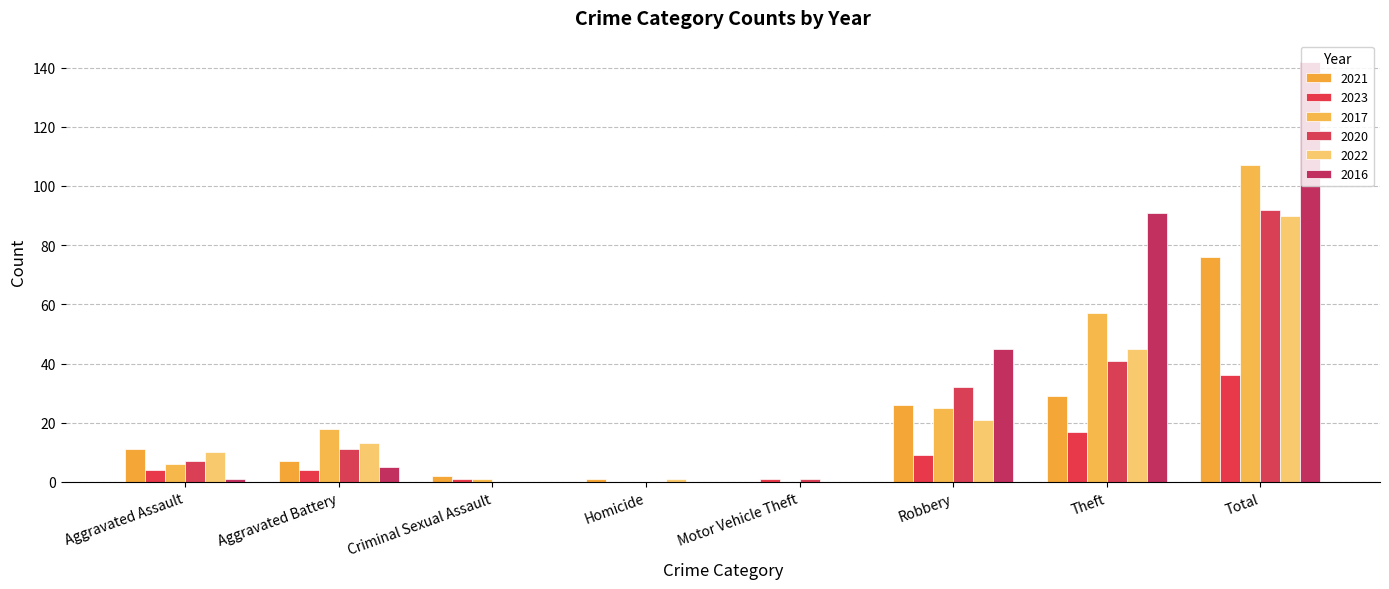

Reading left to right, what are all the values shown in this chart?

2021: Aggravated Assault=11	Aggravated Battery=7	Criminal Sexual Assault=2	Homicide=1	Motor Vehicle Theft=0	Robbery=26	Theft=29	Total=76
2023: Aggravated Assault=4	Aggravated Battery=4	Criminal Sexual Assault=1	Homicide=0	Motor Vehicle Theft=1	Robbery=9	Theft=17	Total=36
2017: Aggravated Assault=6	Aggravated Battery=18	Criminal Sexual Assault=1	Homicide=0	Motor Vehicle Theft=0	Robbery=25	Theft=57	Total=107
2020: Aggravated Assault=7	Aggravated Battery=11	Criminal Sexual Assault=0	Homicide=0	Motor Vehicle Theft=1	Robbery=32	Theft=41	Total=92
2022: Aggravated Assault=10	Aggravated Battery=13	Criminal Sexual Assault=0	Homicide=1	Motor Vehicle Theft=0	Robbery=21	Theft=45	Total=90
2016: Aggravated Assault=1	Aggravated Battery=5	Criminal Sexual Assault=0	Homicide=0	Motor Vehicle Theft=0	Robbery=45	Theft=91	Total=142